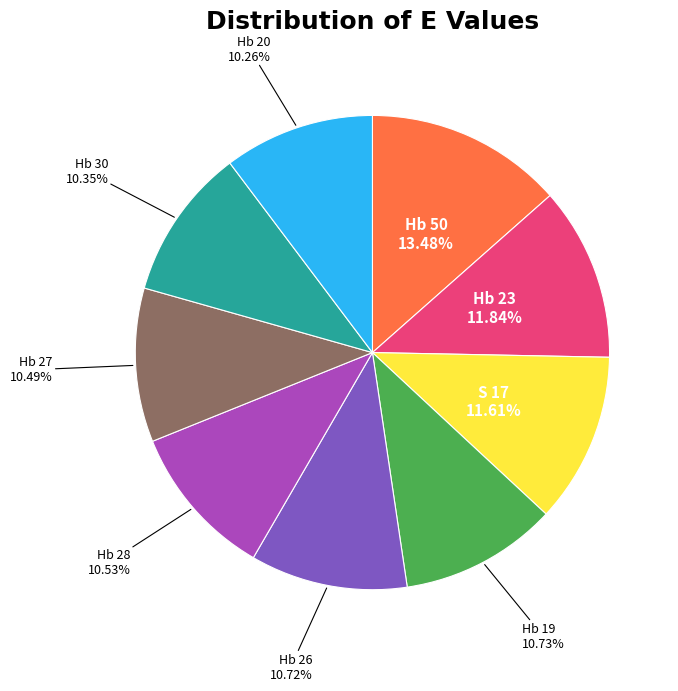

Is there any slice that represents more than half of the pie?

No